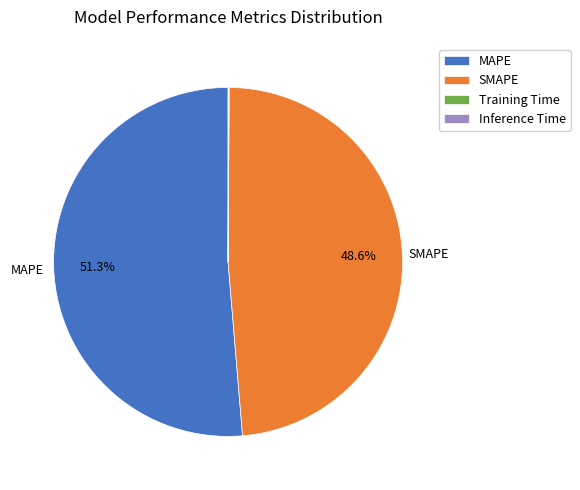

Which has a higher value, MAPE or SMAPE?

MAPE